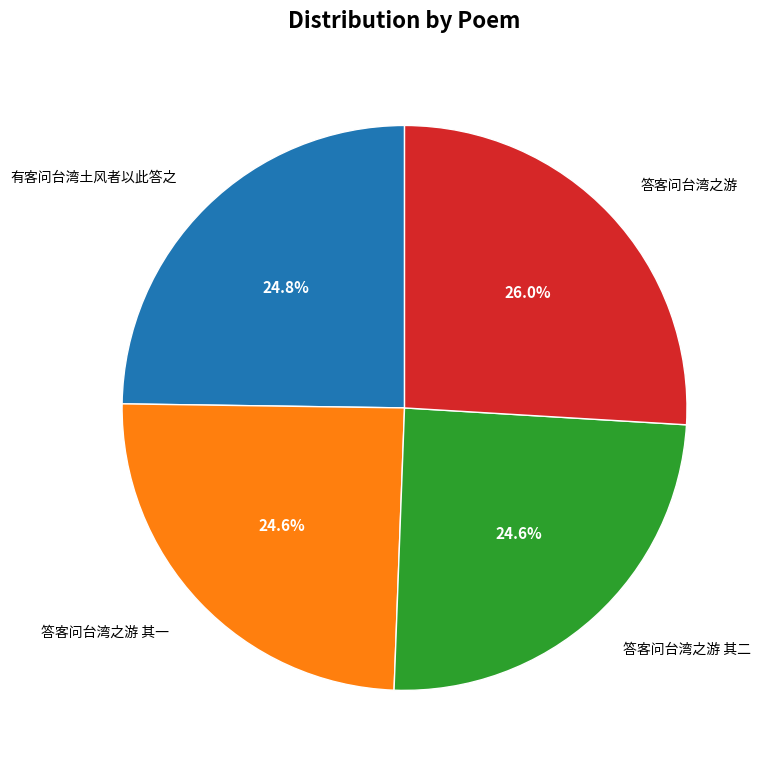

Does 有客问台湾土风者以此答之 represent more than half of the total?

No